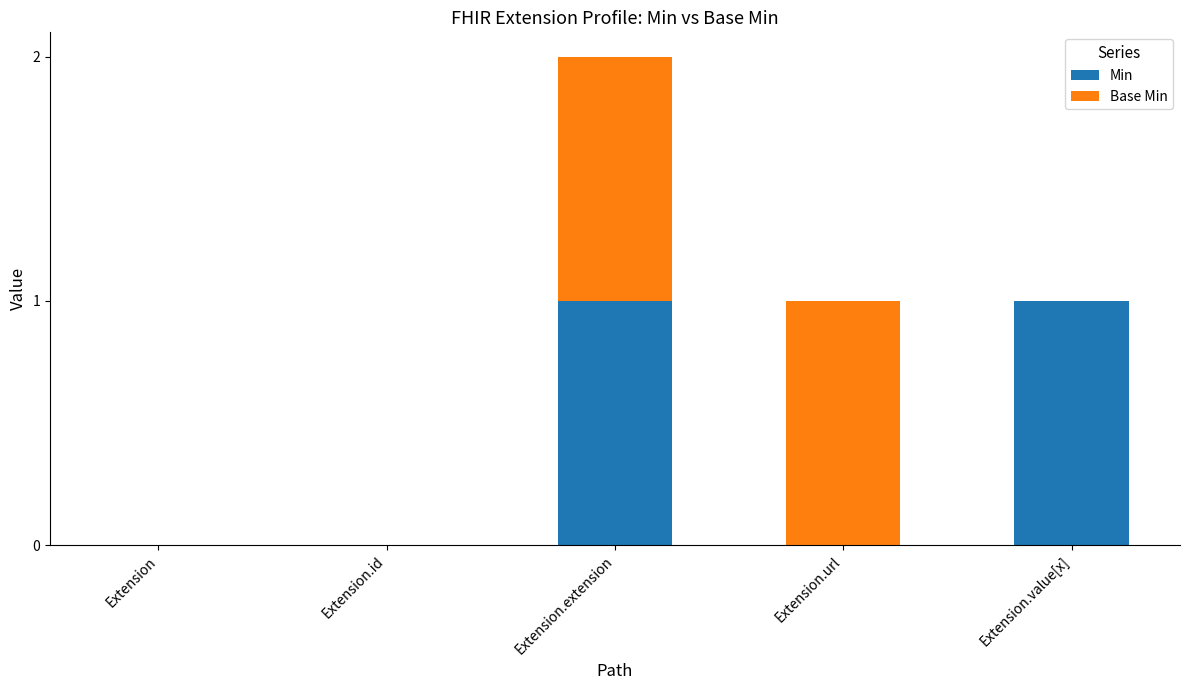

What are all the series names shown in the legend?

Min, Base Min